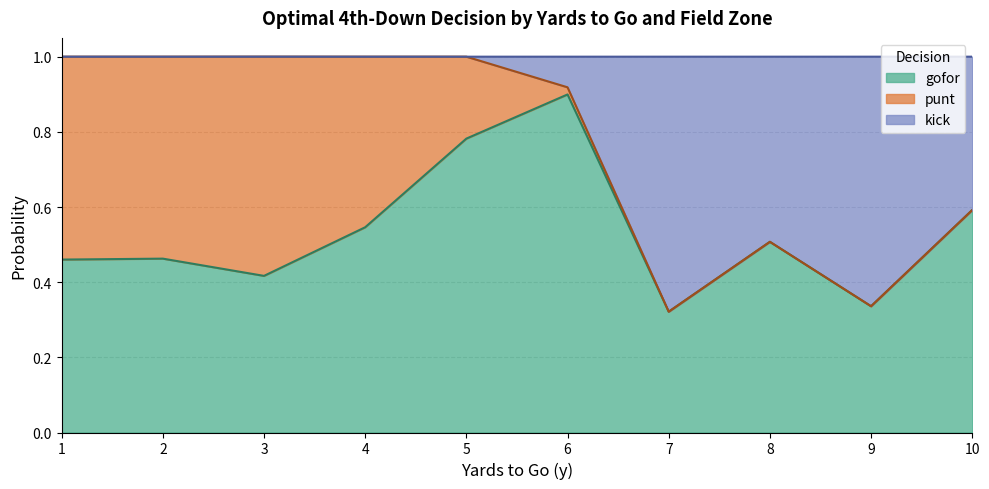

Is it true that gofor equals 0.2 at 9?

False